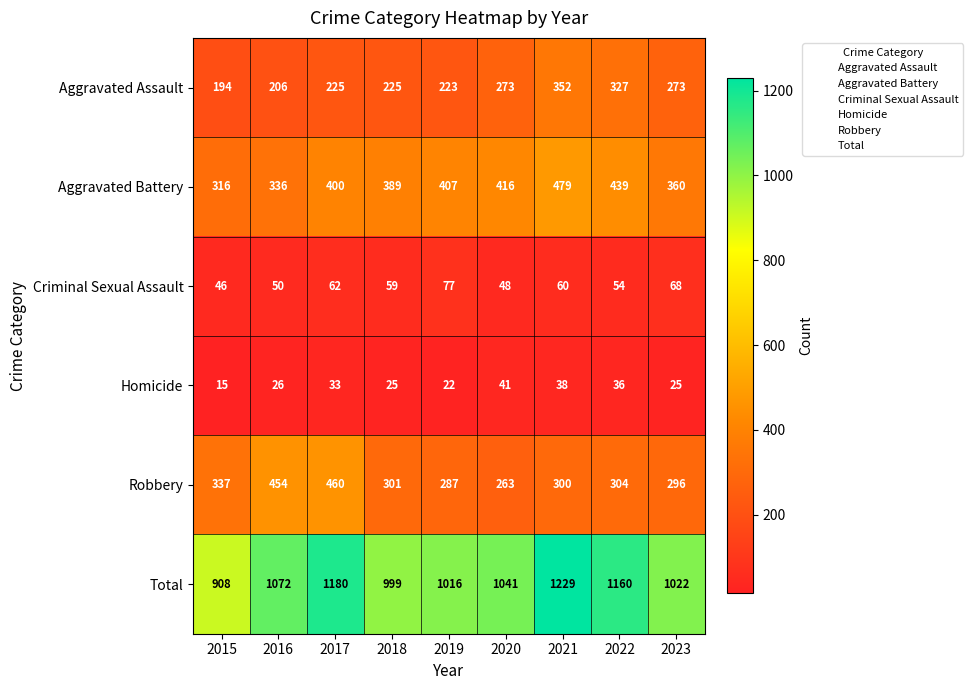

Count the number of data series in this chart.

6